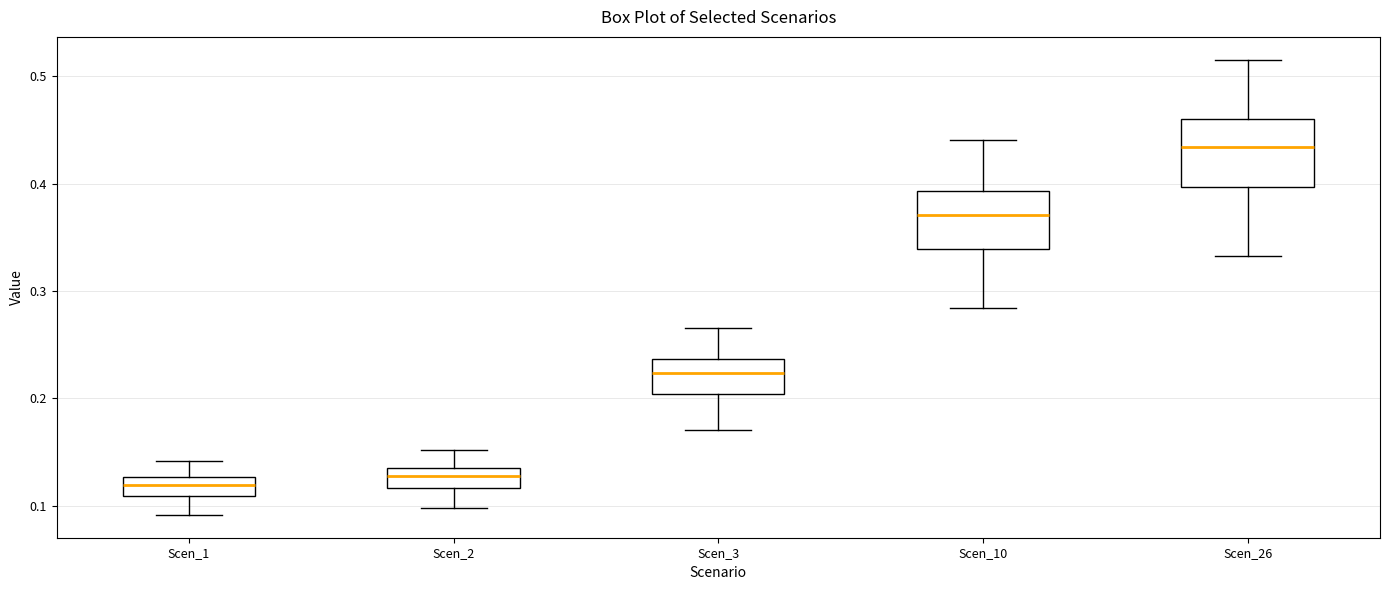

Where does the lower whisker of the box for Scen_26 end on the y-axis? The values are not printed on the chart, so give them approximately, as read against the axis.

0.33